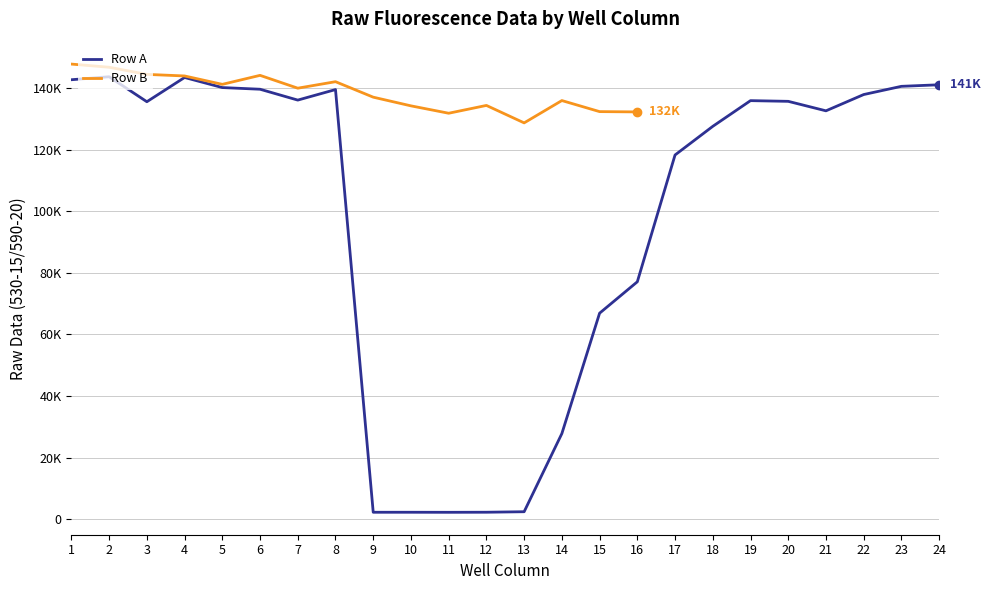

In Row A, how many points are higher than both neighbors (excluding endpoints)?

5